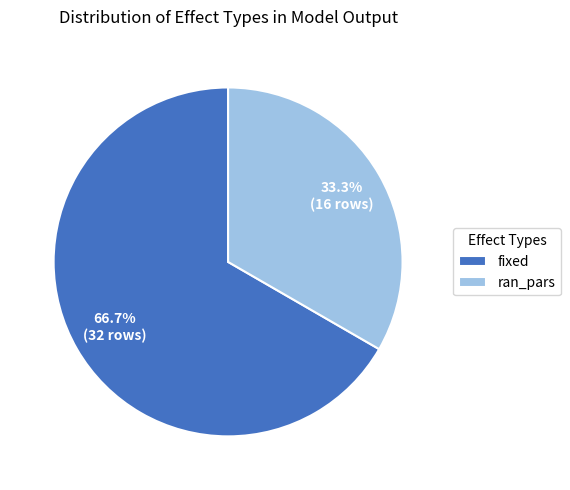

Does any single category account for the majority?

Yes